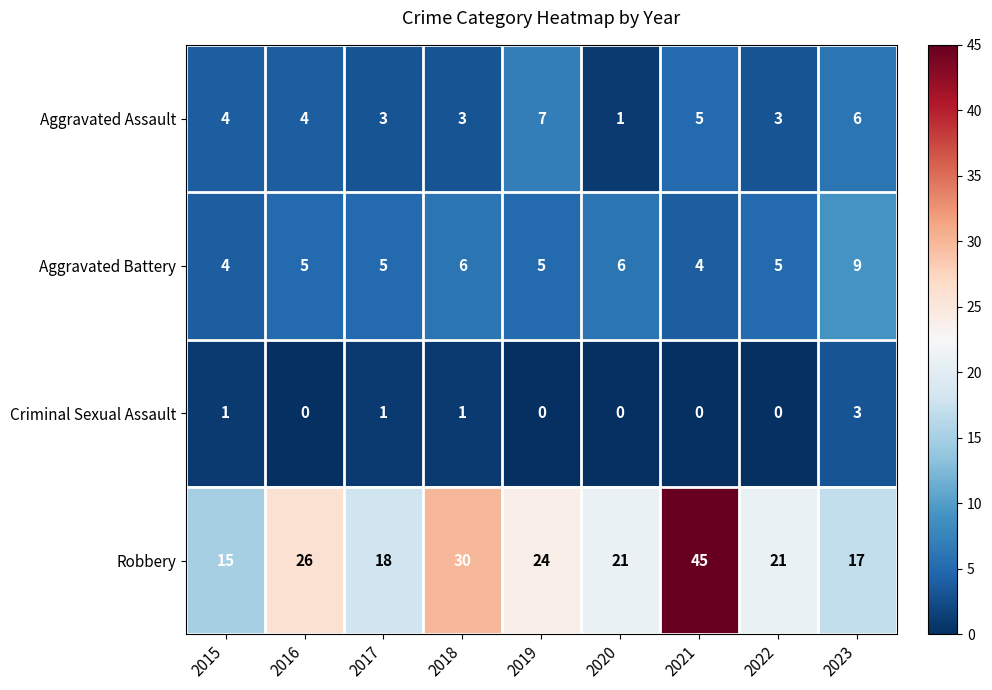

At 2018, list the series in order from smallest to largest.

Criminal Sexual Assault, Aggravated Assault, Aggravated Battery, Robbery